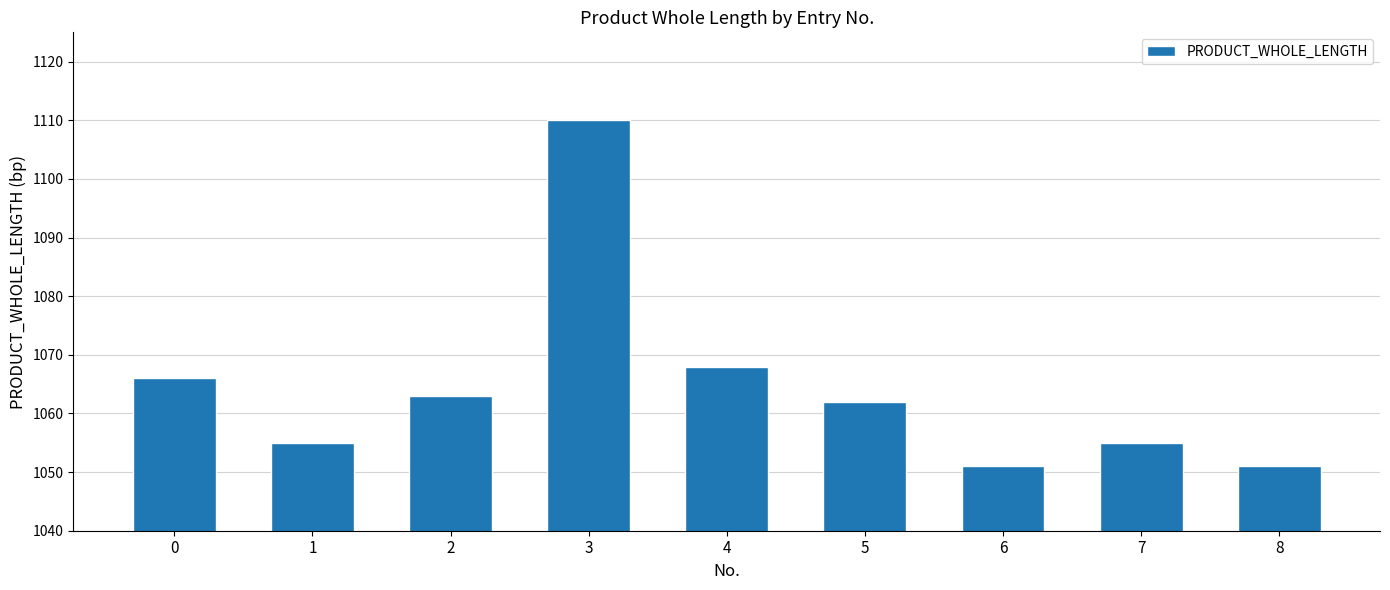

The value at 3 is 1110. True or false?

True